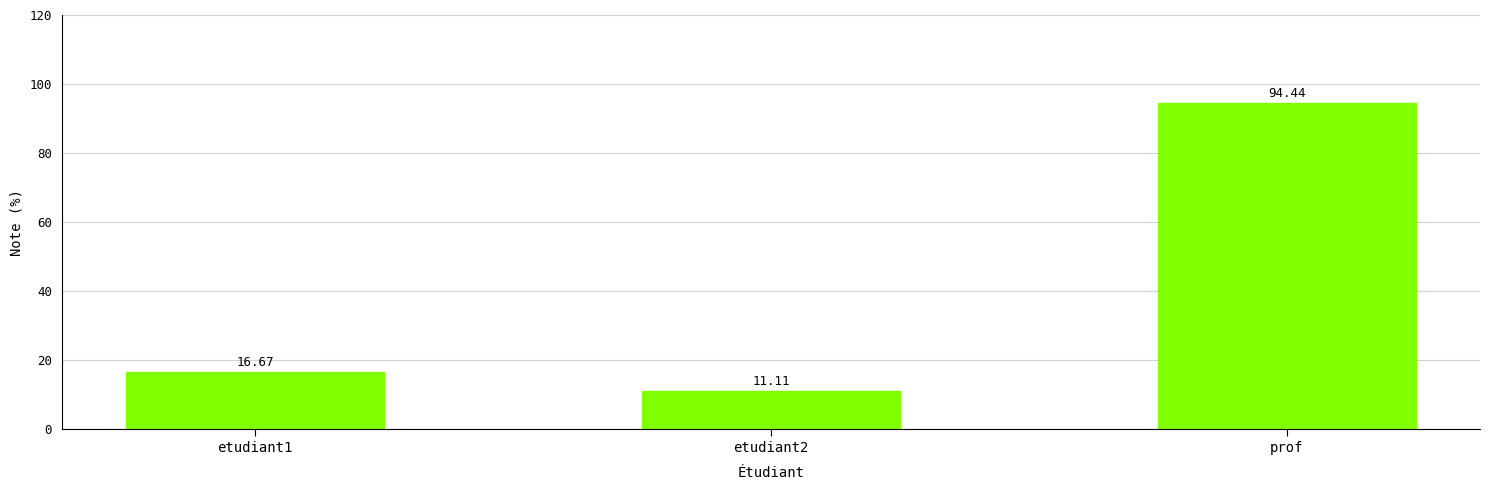

How many categories are shown in the chart?

3